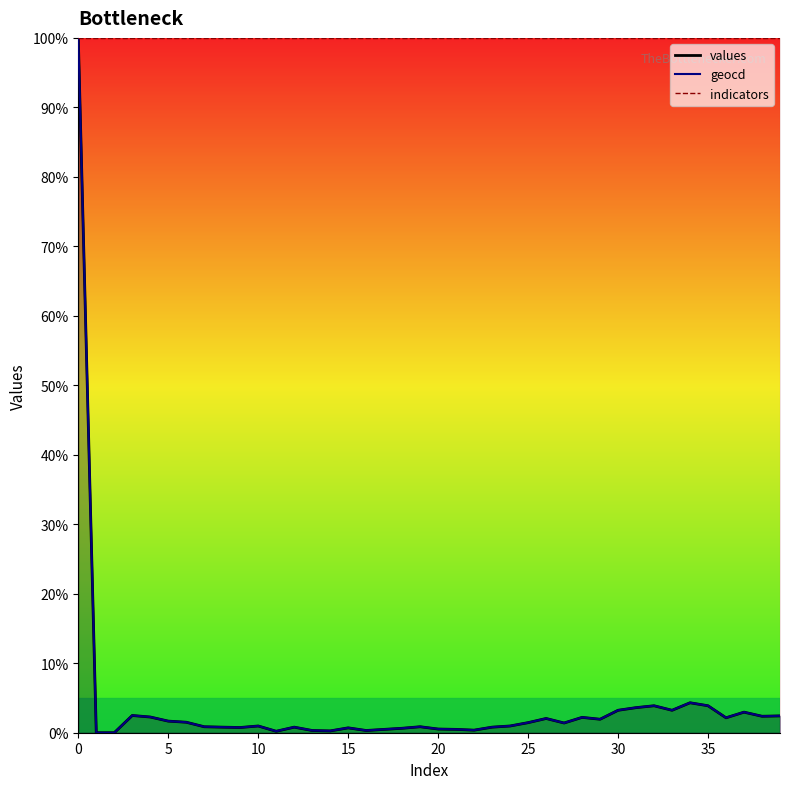

Where is the first local minimum for geocd?

9